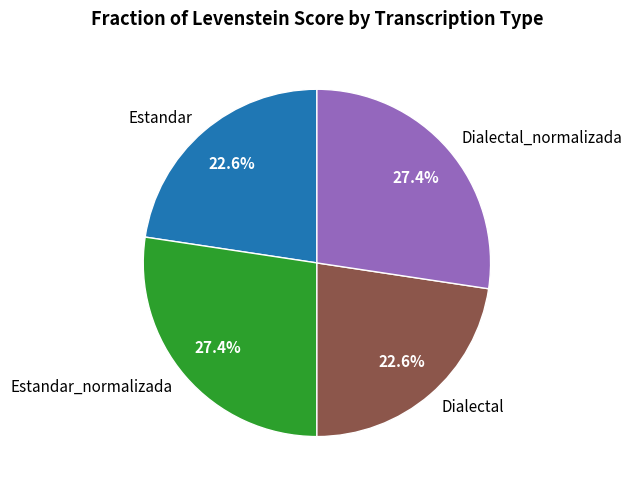

Count the number of slices in the pie.

4